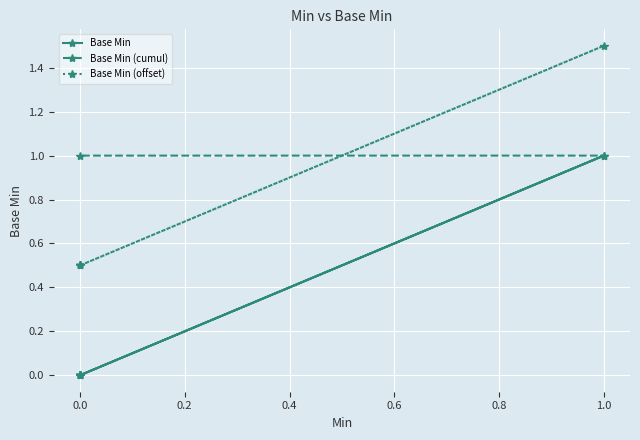

What is the sum of all Base Min (cumul) values?

2.0